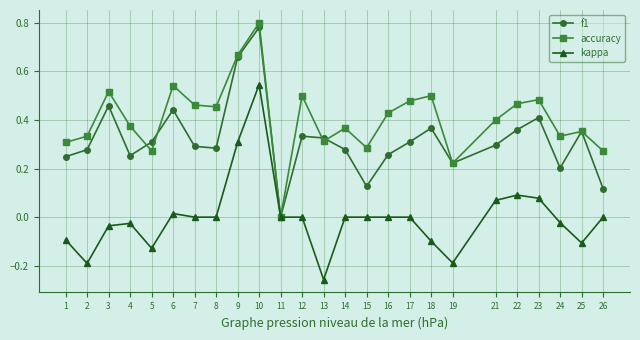

Which category has the lowest value in the f1 series?

11